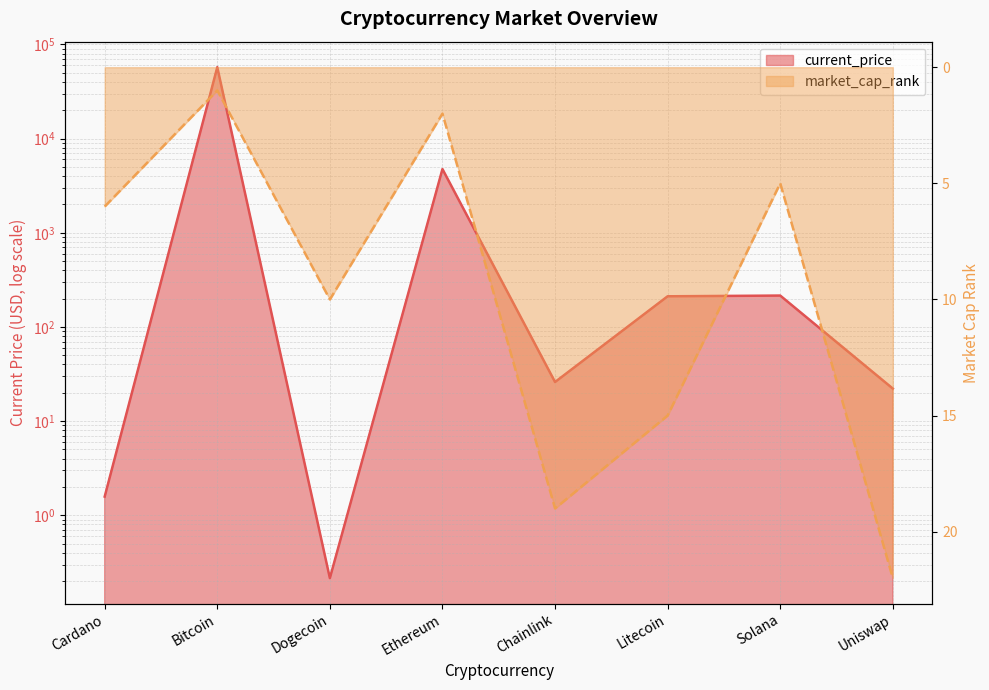

What is the difference between the market_cap_rank values at Dogecoin and Chainlink?

9.0